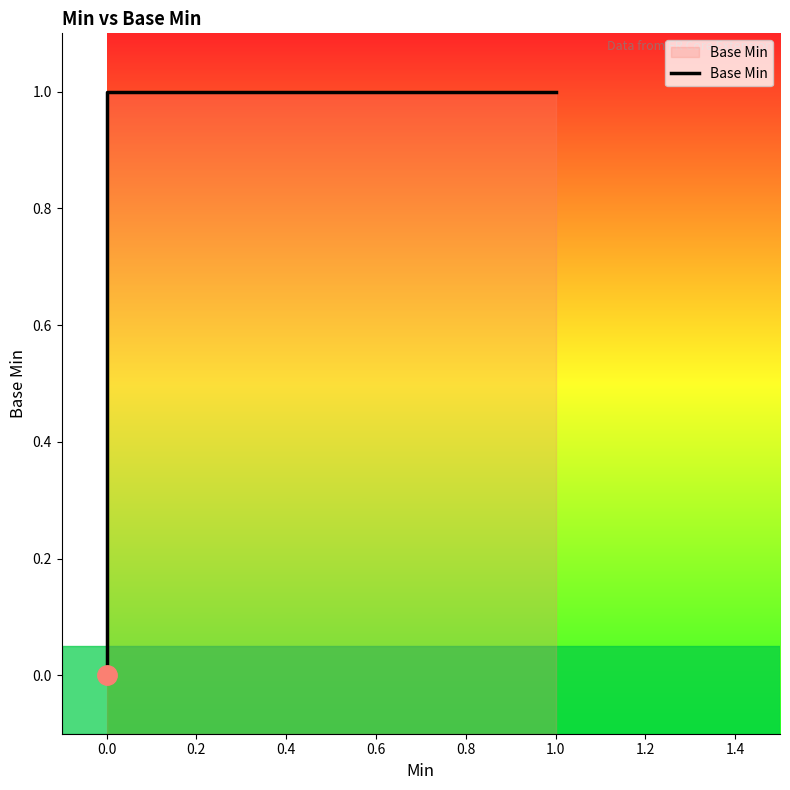

True or false: the data has more than 0 interior local peaks.

False